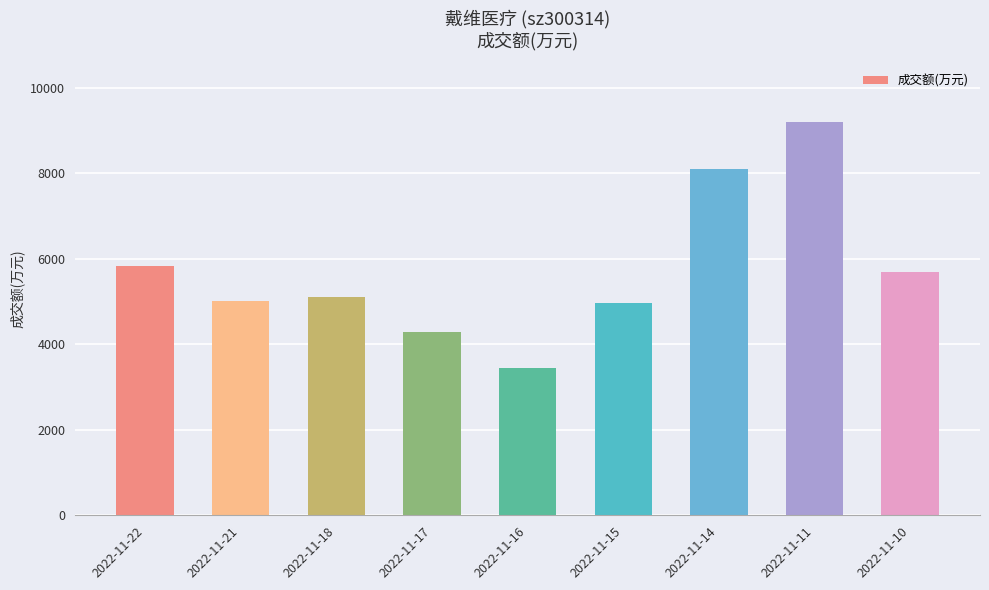

What is the difference between the maximum and minimum values?

5752